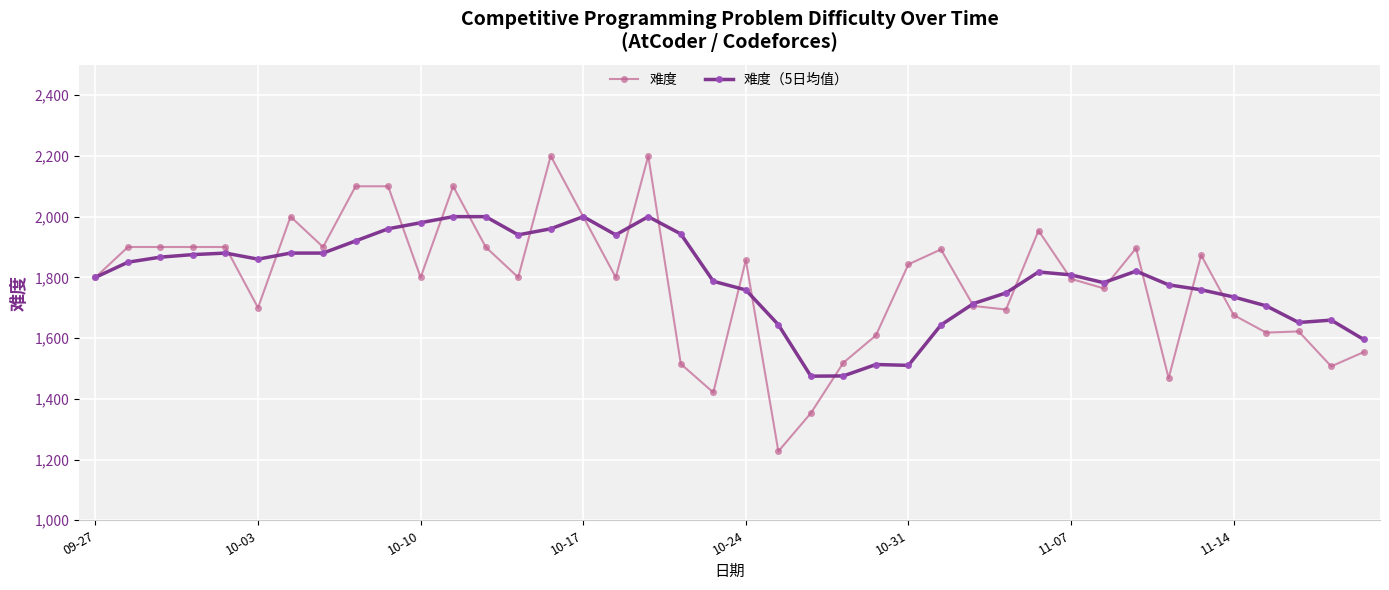

What is the minimum value for 难度（5日均值）?

1474.6